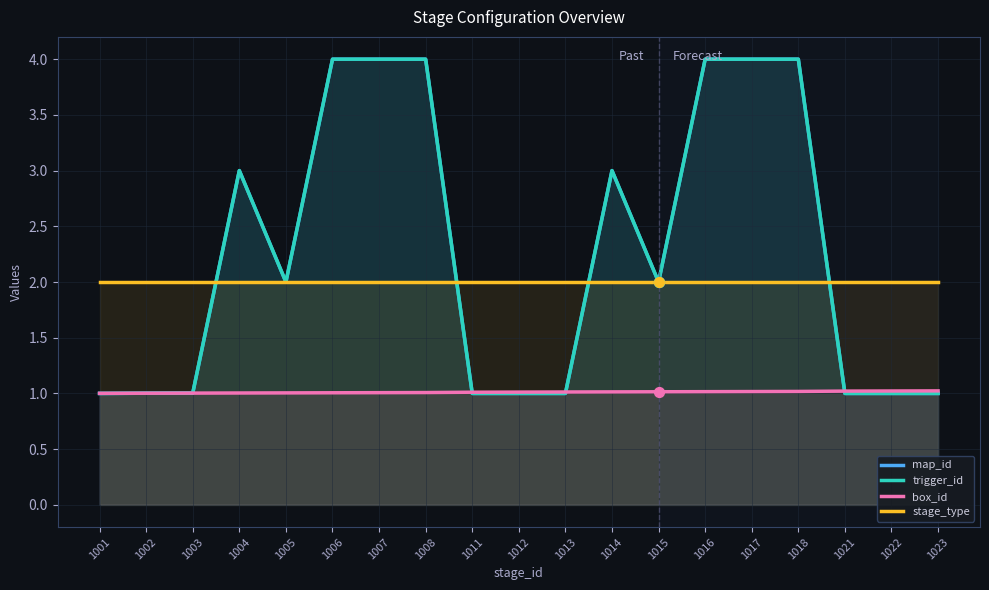

Is the value of stage_type at 1003 greater than the value of map_id at 1006?

No